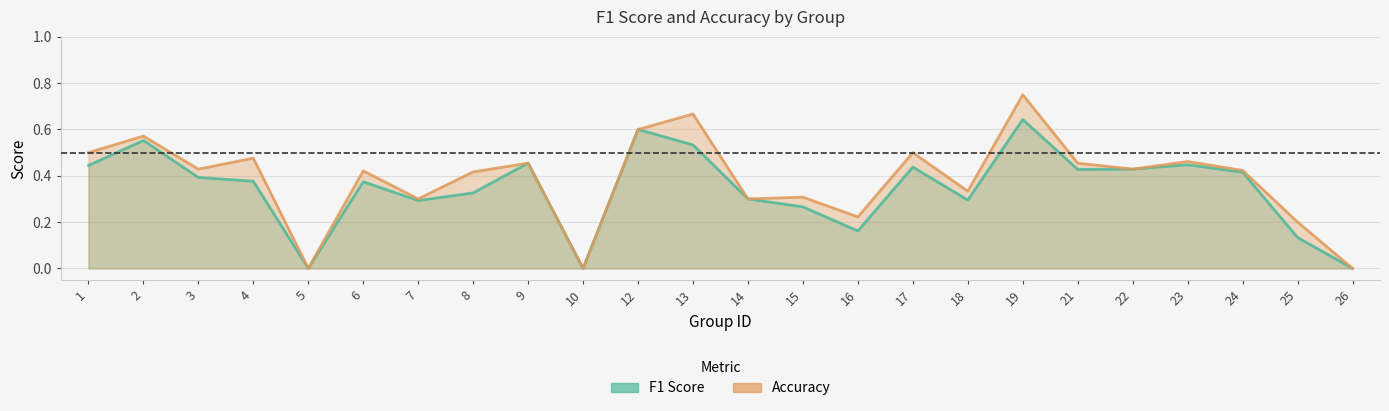

What is the total value across all series at 18?

0.6